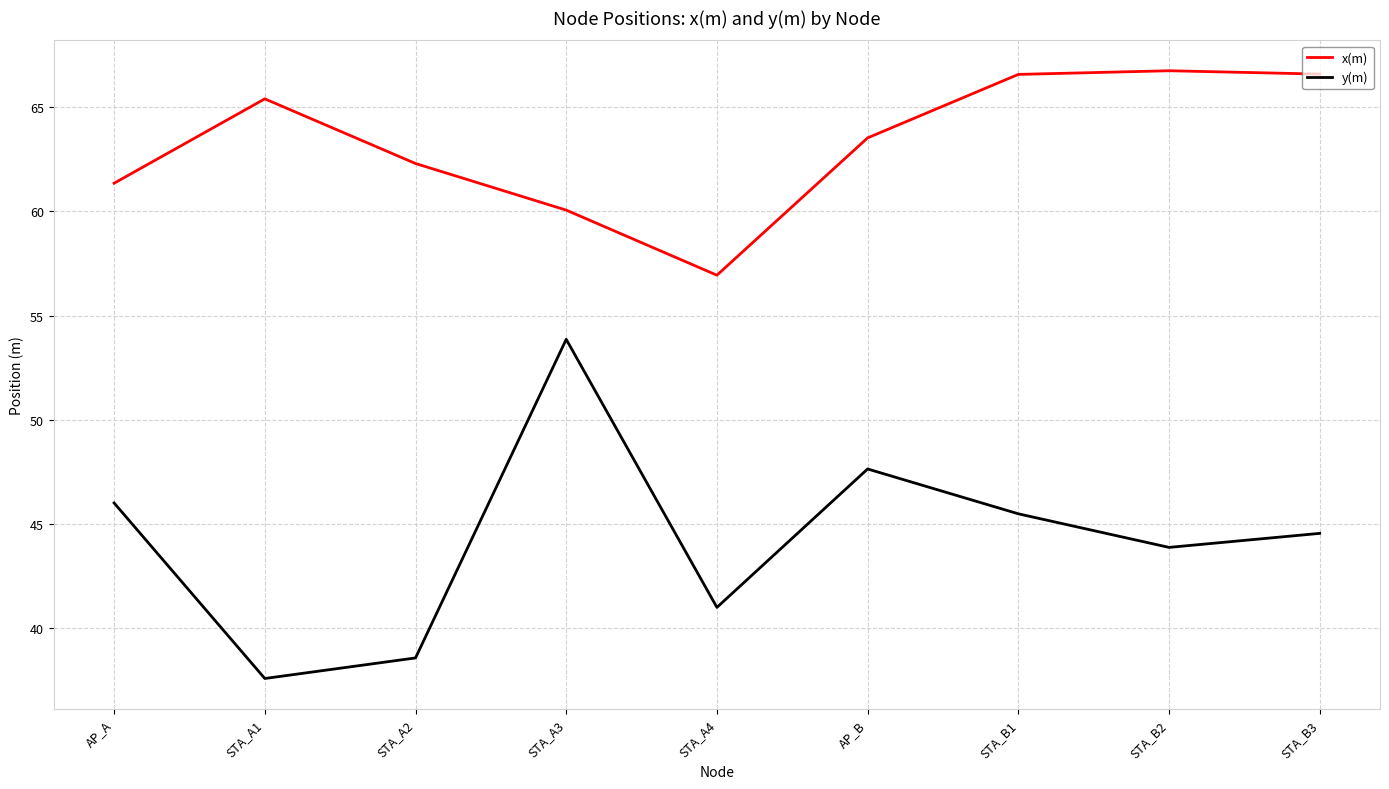

Reading left to right, list all the values displayed in this chart.

x(m): 61.4	65.4	62.3	60.1	56.9	63.5	66.6	66.7	66.6
y(m): 46.0	37.6	38.6	53.9	41.0	47.6	45.5	43.9	44.6